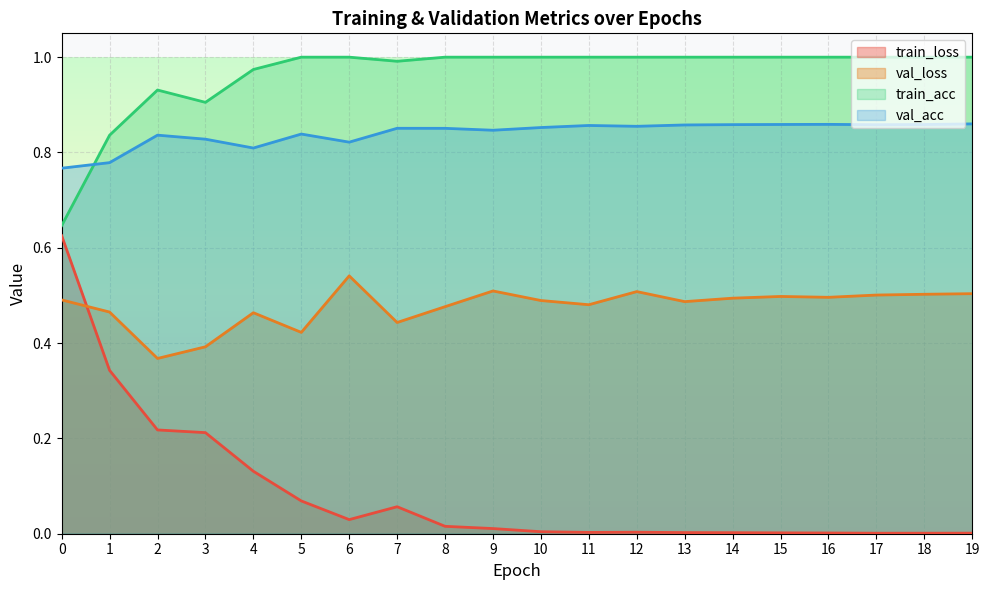

At 19, list the series in order from largest to smallest.

train_acc, val_acc, val_loss, train_loss